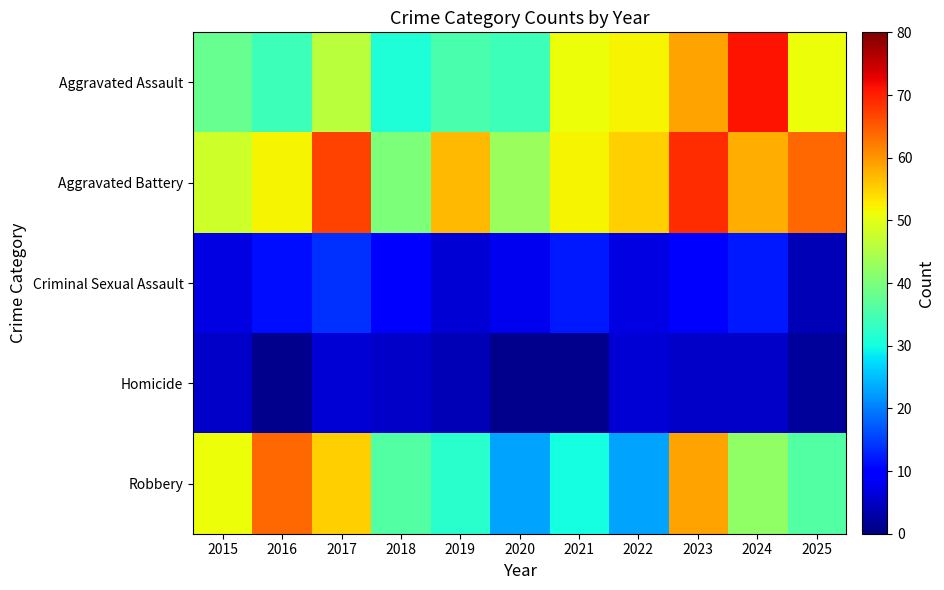

Reading left to right, list all the values displayed in this chart.

Aggravated Assault: 2015=38	2016=34	2017=46	2018=31	2019=35	2020=34	2021=51	2022=52	2023=59	2024=71	2025=51
Aggravated Battery: 2015=48	2016=52	2017=67	2018=40	2019=57	2020=43	2021=52	2022=55	2023=69	2024=58	2025=64
Criminal Sexual Assault: 2015=7	2016=11	2017=14	2018=9	2019=6	2020=8	2021=12	2022=7	2023=9	2024=12	2025=4
Homicide: 2015=5	2016=1	2017=6	2018=5	2019=4	2020=1	2021=1	2022=6	2023=5	2024=5	2025=2
Robbery: 2015=51	2016=64	2017=55	2018=36	2019=32	2020=23	2021=30	2022=23	2023=59	2024=42	2025=36